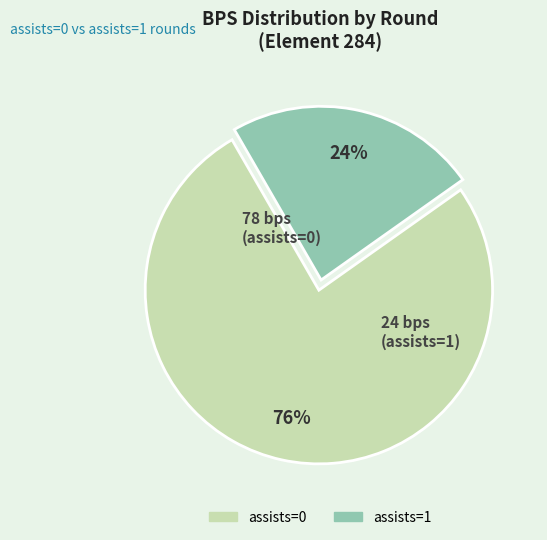

How many slices are in this pie chart?

2